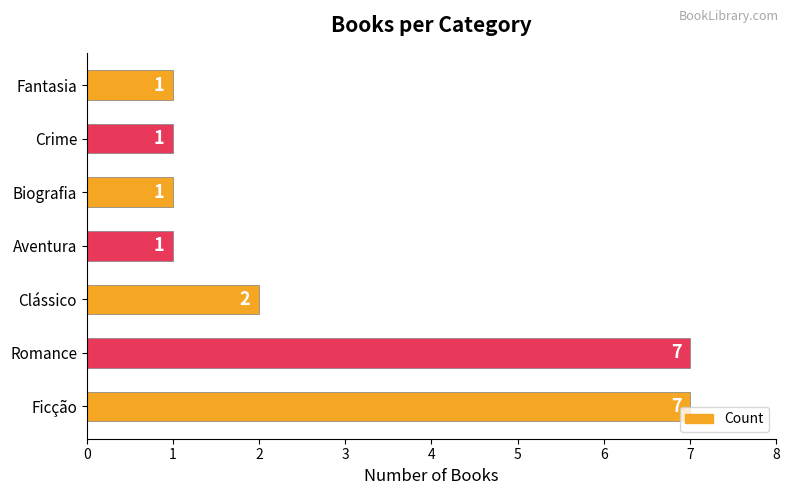

Approximately how many times larger is the value at Crime compared to Clássico?

0.5